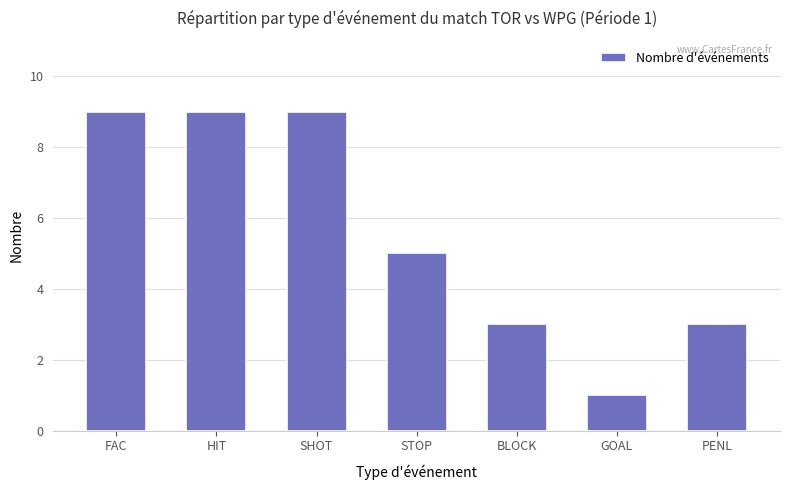

What is the difference between the values at STOP and SHOT?

4